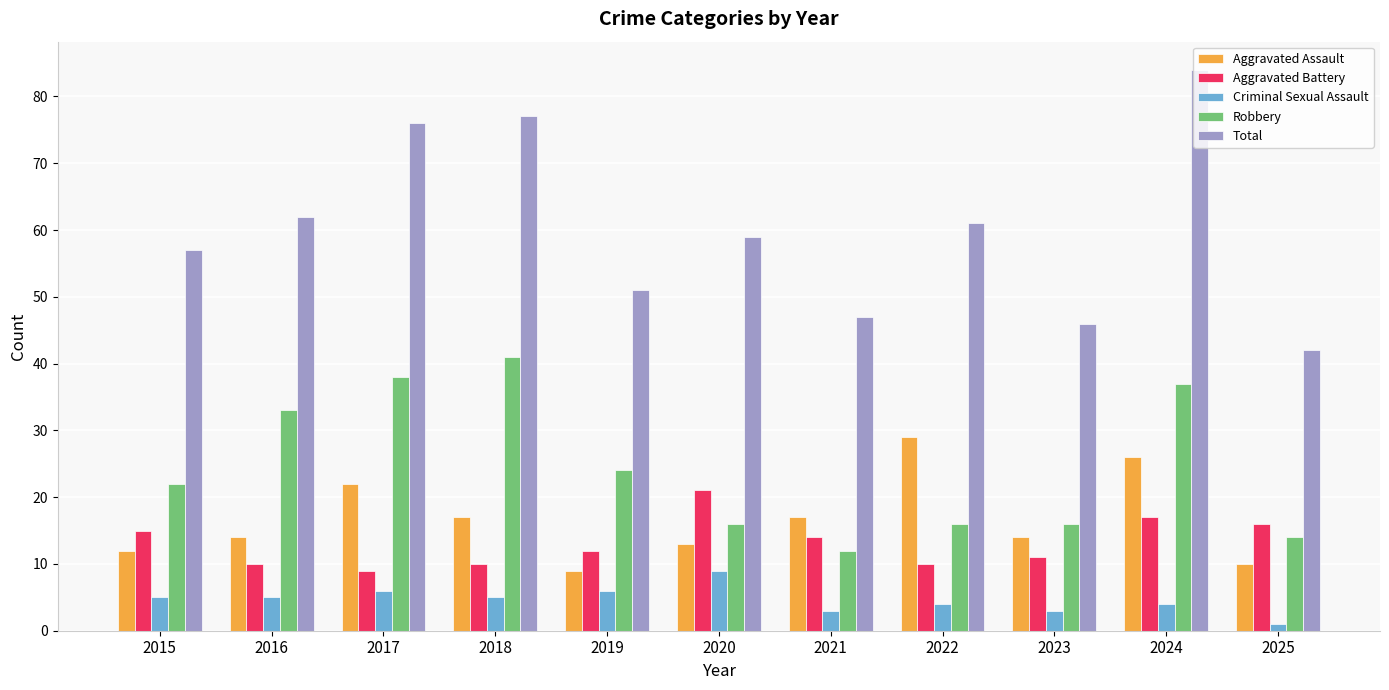

Rank the series by their maximum value, from highest to lowest.

Total, Robbery, Aggravated Assault, Aggravated Battery, Criminal Sexual Assault